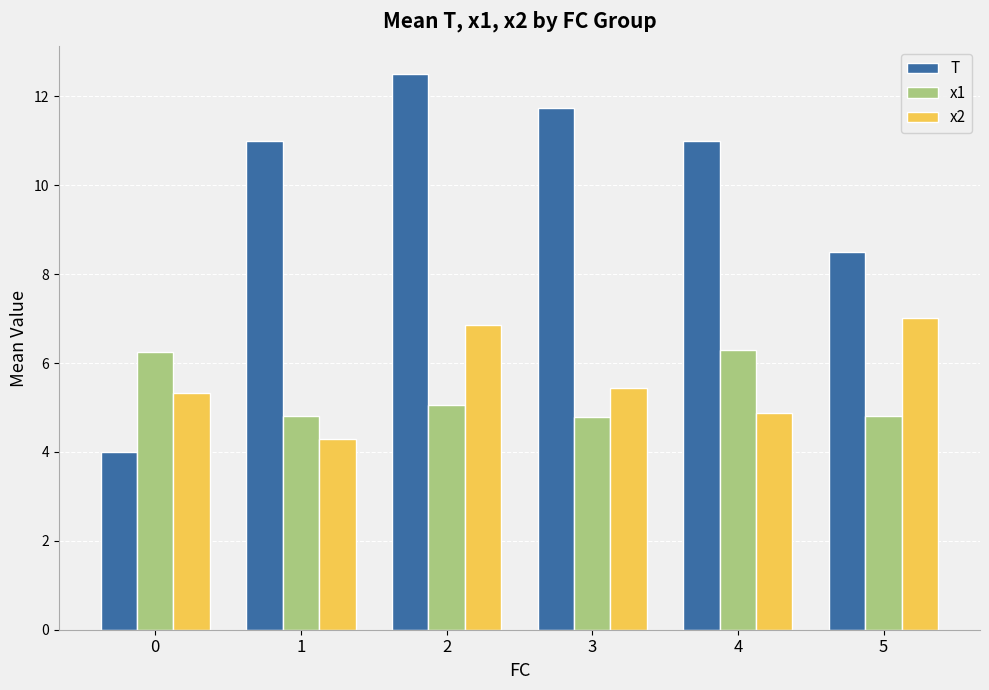

Is it true that x2 equals 5.4 at 3?

True